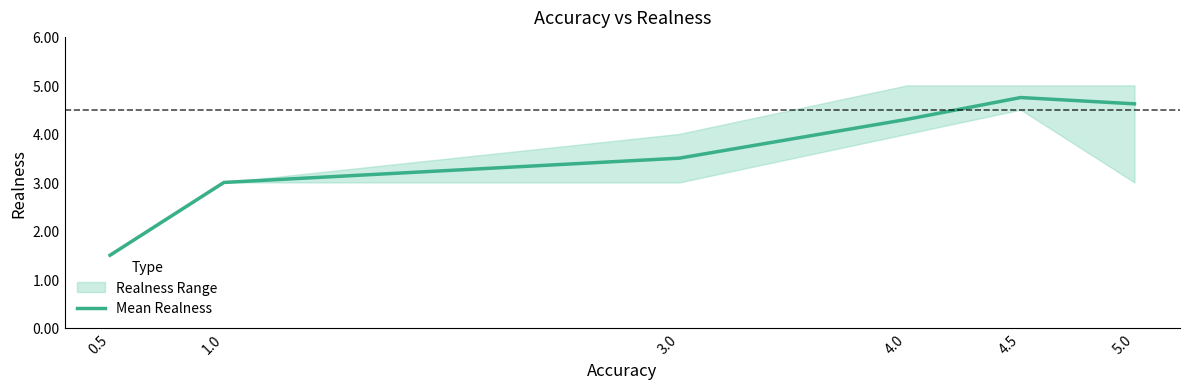

List the labels in order of value, largest first.

4.5, 5.0, 4.0, 3.0, 1.0, 0.5